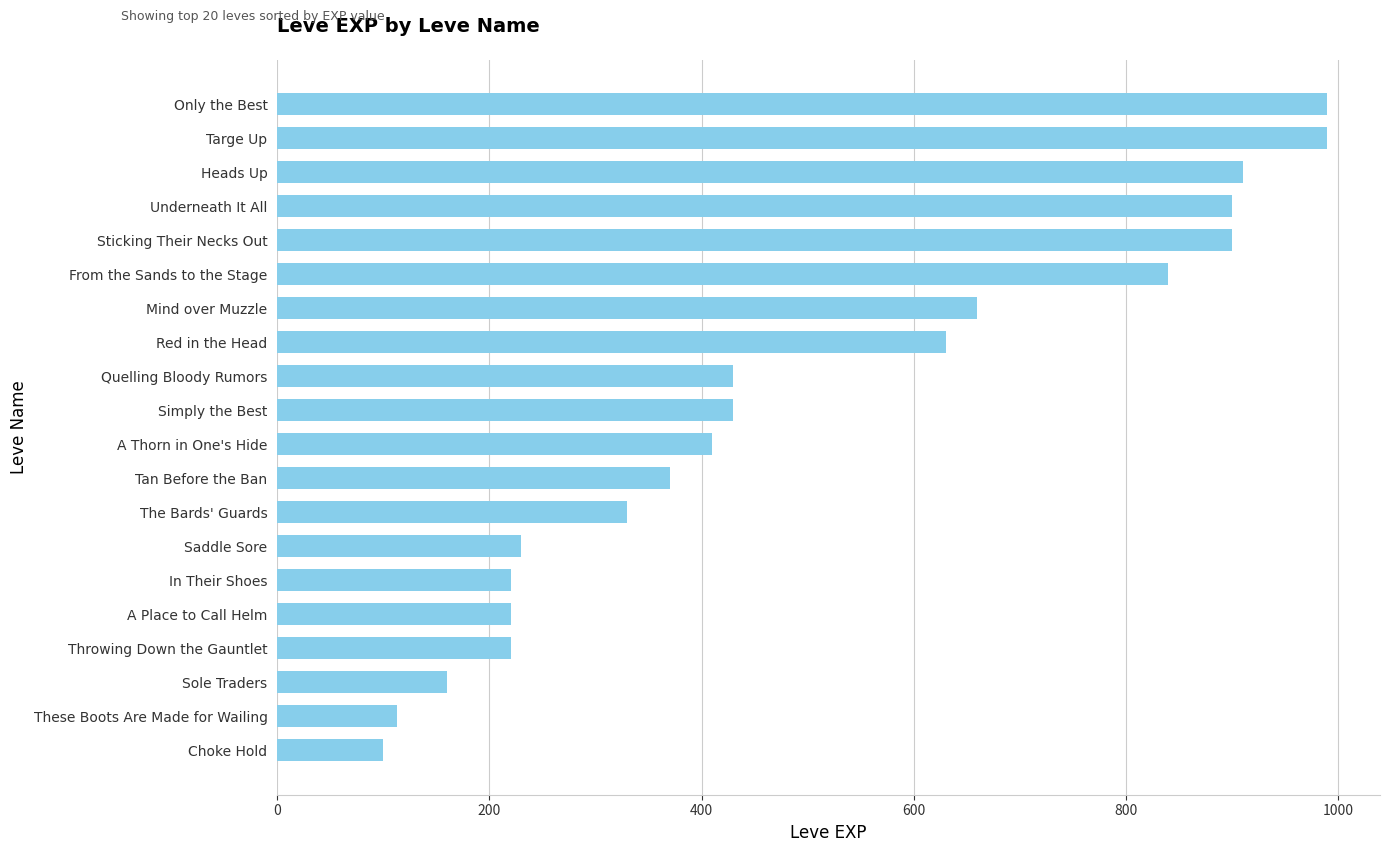

What is the label of the 3rd bar from the top?

Heads Up